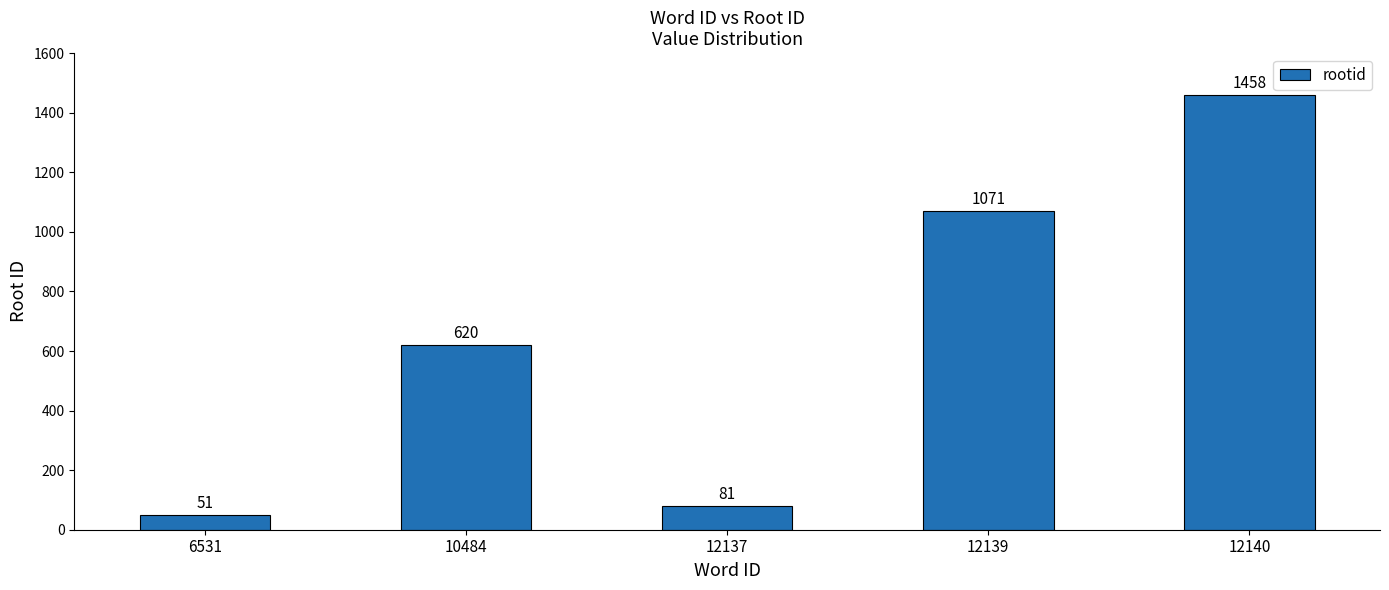

Which has a higher value, 12139 or 12140?

12140